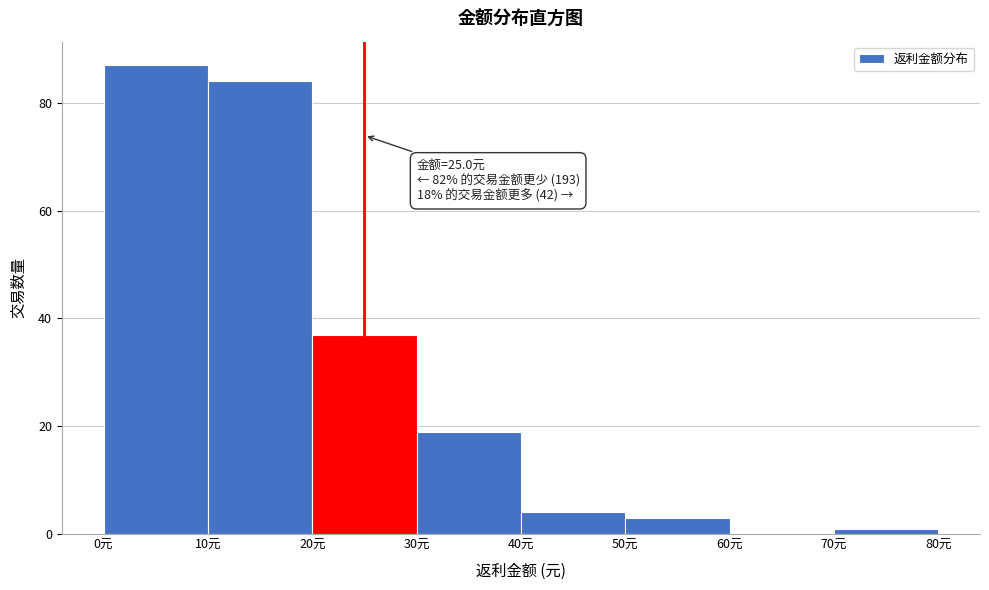

Which range on the x-axis has the tallest bar?

0 to 10